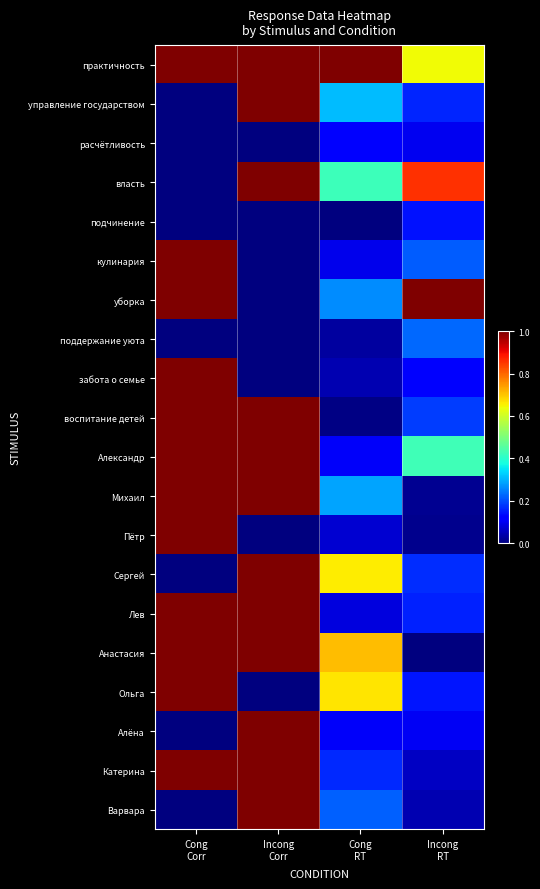

Reading left to right, what are all the values shown in this chart?

практичность: Cong
Corr=1.0	Incong
Corr=1.0	Cong
RT=1.0	Incong
RT=0.6
управление государством: Cong
Corr=0.0	Incong
Corr=1.0	Cong
RT=0.3	Incong
RT=0.2
расчётливость: Cong
Corr=0.0	Incong
Corr=0.0	Cong
RT=0.1	Incong
RT=0.1
власть: Cong
Corr=0.0	Incong
Corr=1.0	Cong
RT=0.4	Incong
RT=0.9
подчинение: Cong
Corr=0.0	Incong
Corr=0.0	Cong
RT=0.0	Incong
RT=0.1
кулинария: Cong
Corr=1.0	Incong
Corr=0.0	Cong
RT=0.1	Incong
RT=0.2
уборка: Cong
Corr=1.0	Incong
Corr=0.0	Cong
RT=0.3	Incong
RT=1.0
поддержание уюта: Cong
Corr=0.0	Incong
Corr=0.0	Cong
RT=0.0	Incong
RT=0.2
забота о семье: Cong
Corr=1.0	Incong
Corr=0.0	Cong
RT=0.0	Incong
RT=0.1
воспитание детей: Cong
Corr=1.0	Incong
Corr=1.0	Cong
RT=0.0	Incong
RT=0.2
Александр: Cong
Corr=1.0	Incong
Corr=1.0	Cong
RT=0.1	Incong
RT=0.4
Михаил: Cong
Corr=1.0	Incong
Corr=1.0	Cong
RT=0.3	Incong
RT=0.0
Пётр: Cong
Corr=1.0	Incong
Corr=0.0	Cong
RT=0.1	Incong
RT=0.0
Сергей: Cong
Corr=0.0	Incong
Corr=1.0	Cong
RT=0.7	Incong
RT=0.2
Лев: Cong
Corr=1.0	Incong
Corr=1.0	Cong
RT=0.1	Incong
RT=0.2
Анастасия: Cong
Corr=1.0	Incong
Corr=1.0	Cong
RT=0.7	Incong
RT=0.0
Ольга: Cong
Corr=1.0	Incong
Corr=0.0	Cong
RT=0.7	Incong
RT=0.1
Алёна: Cong
Corr=0.0	Incong
Corr=1.0	Cong
RT=0.1	Incong
RT=0.1
Катерина: Cong
Corr=1.0	Incong
Corr=1.0	Cong
RT=0.2	Incong
RT=0.1
Варвара: Cong
Corr=0.0	Incong
Corr=1.0	Cong
RT=0.2	Incong
RT=0.0